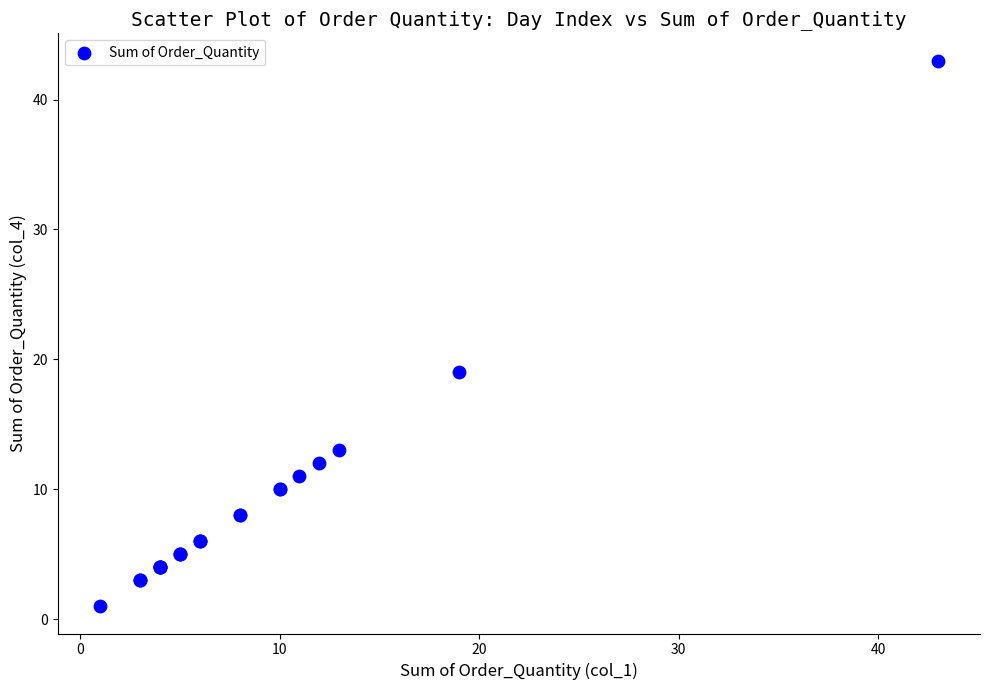

What Y value in the scatter plot is closest to 22?

19